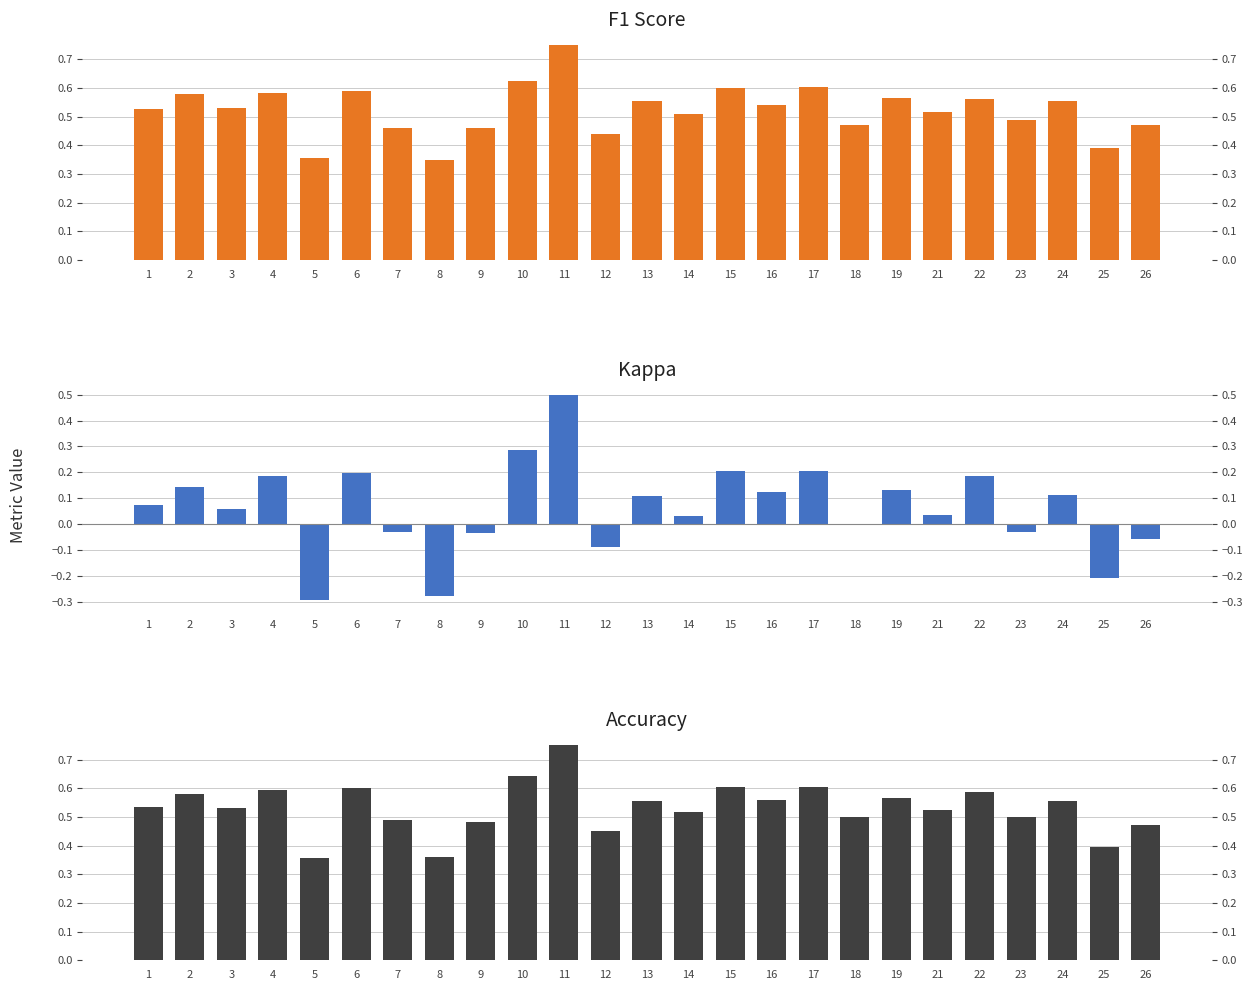

How many distinct data groups are displayed?

3